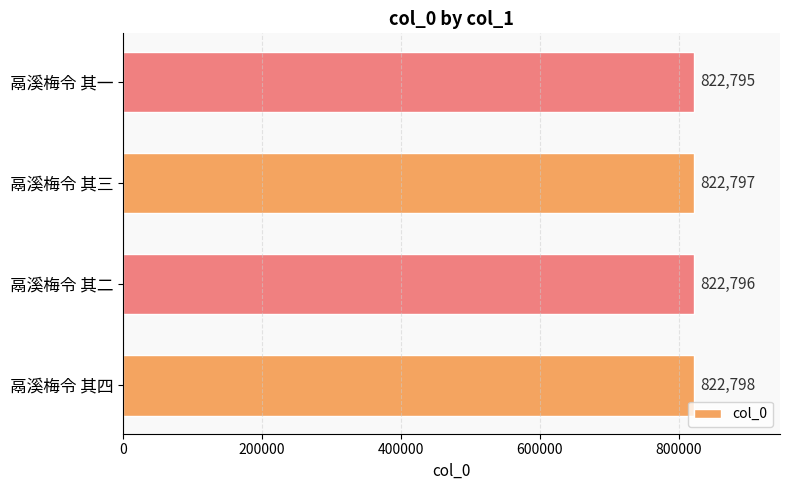

What is the greatest value displayed?

822798